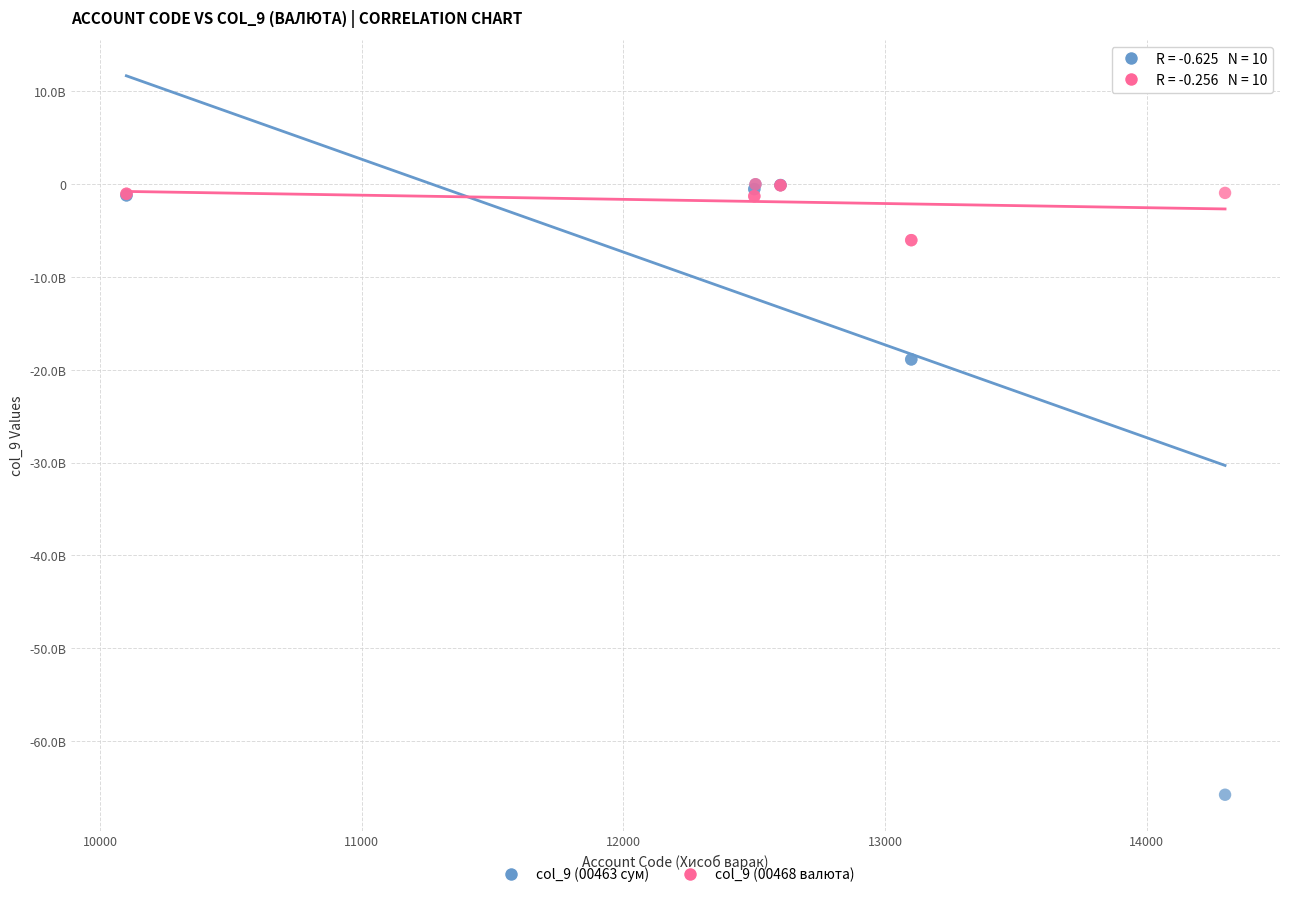

What are all the series names shown in the legend?

col_9 (00463 сум), col_9 (00468 валюта)